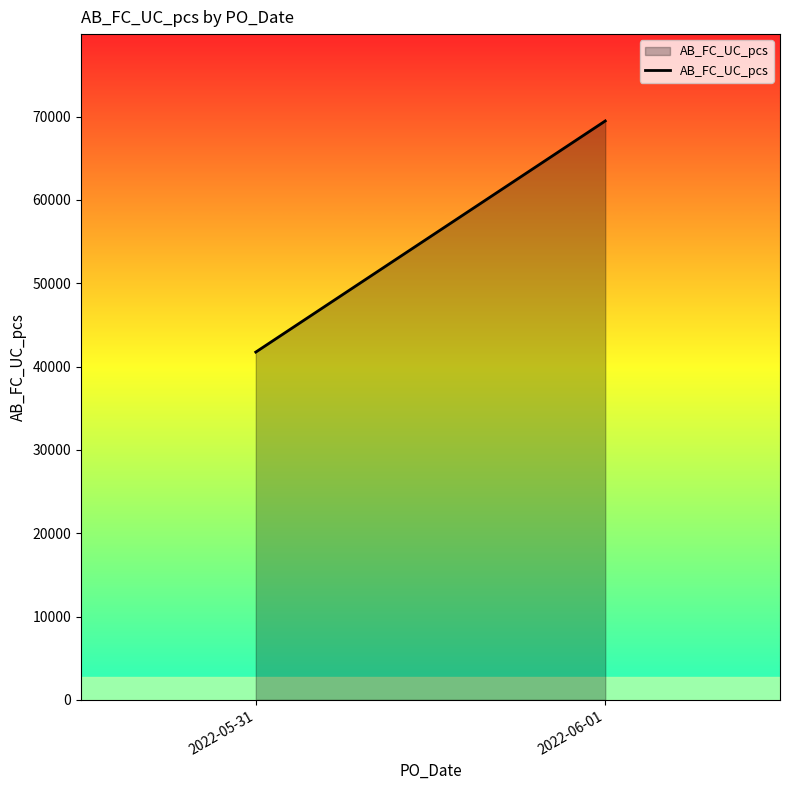

How many lines are shown in the chart?

1